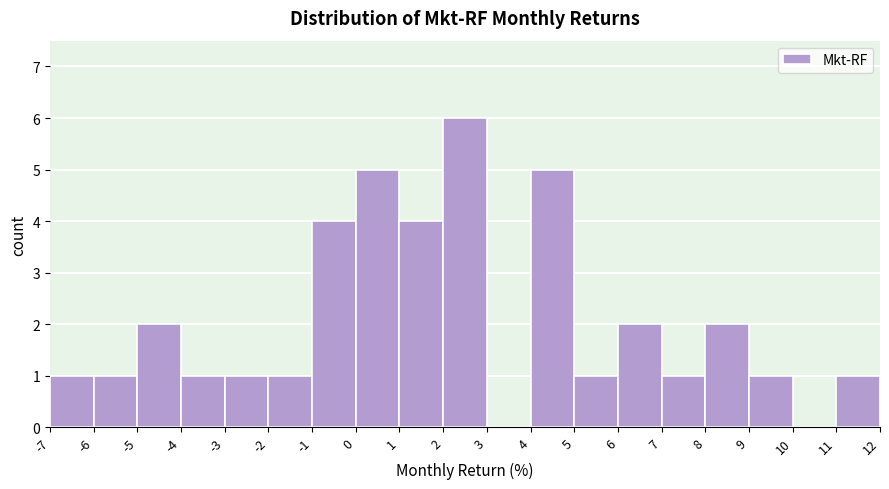

Over which range of the x-axis is the bar tallest?

2 to 3